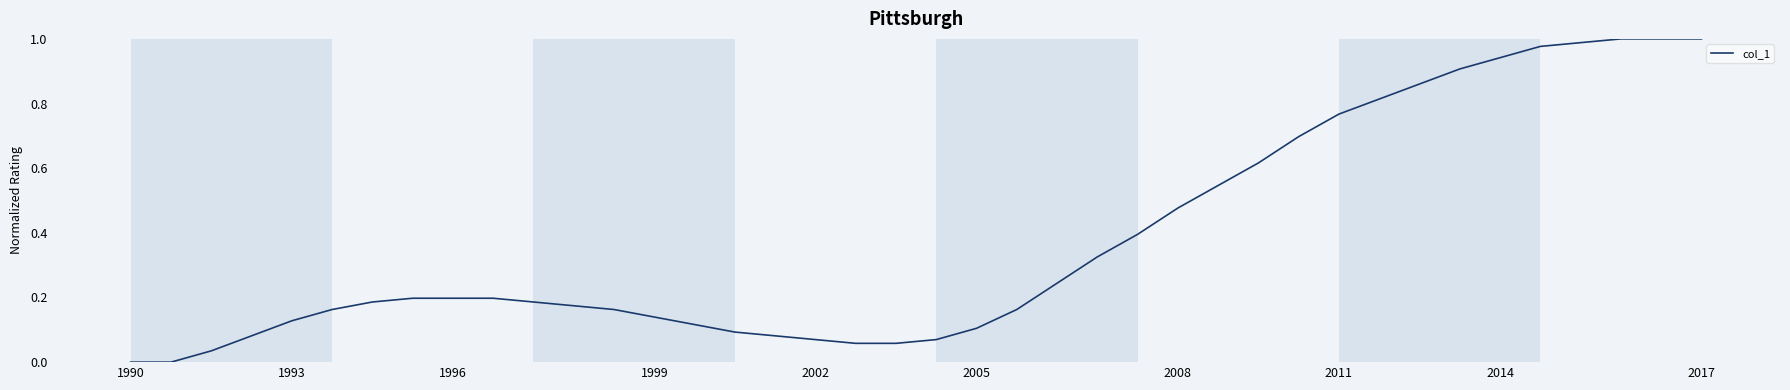

Is this an area chart (filled region under the line)?

No